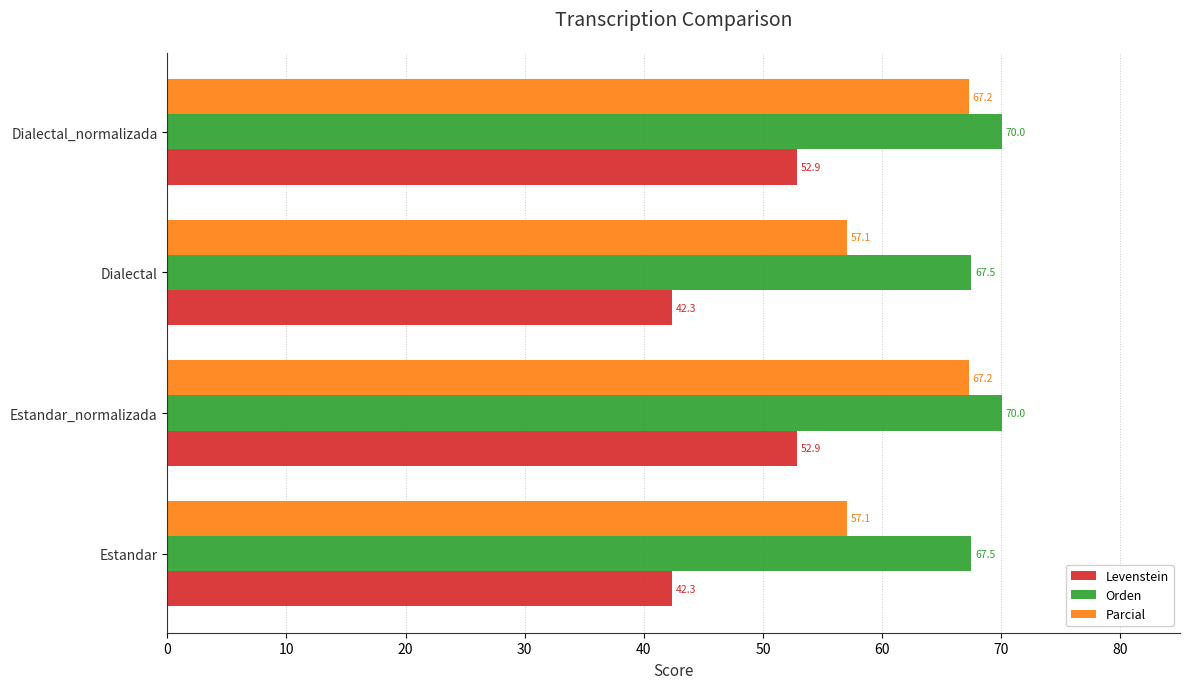

How many data points in Parcial are above 67?

2